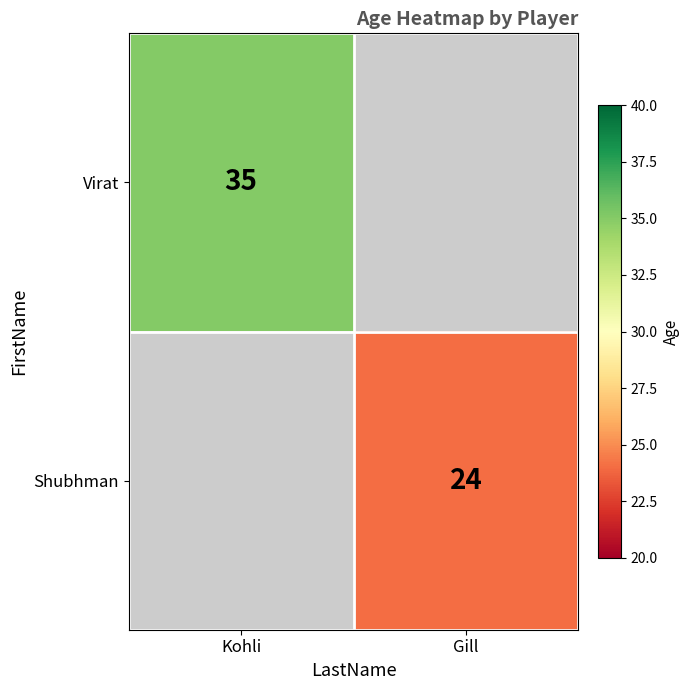

At how many categories does at least one series exceed 27?

1